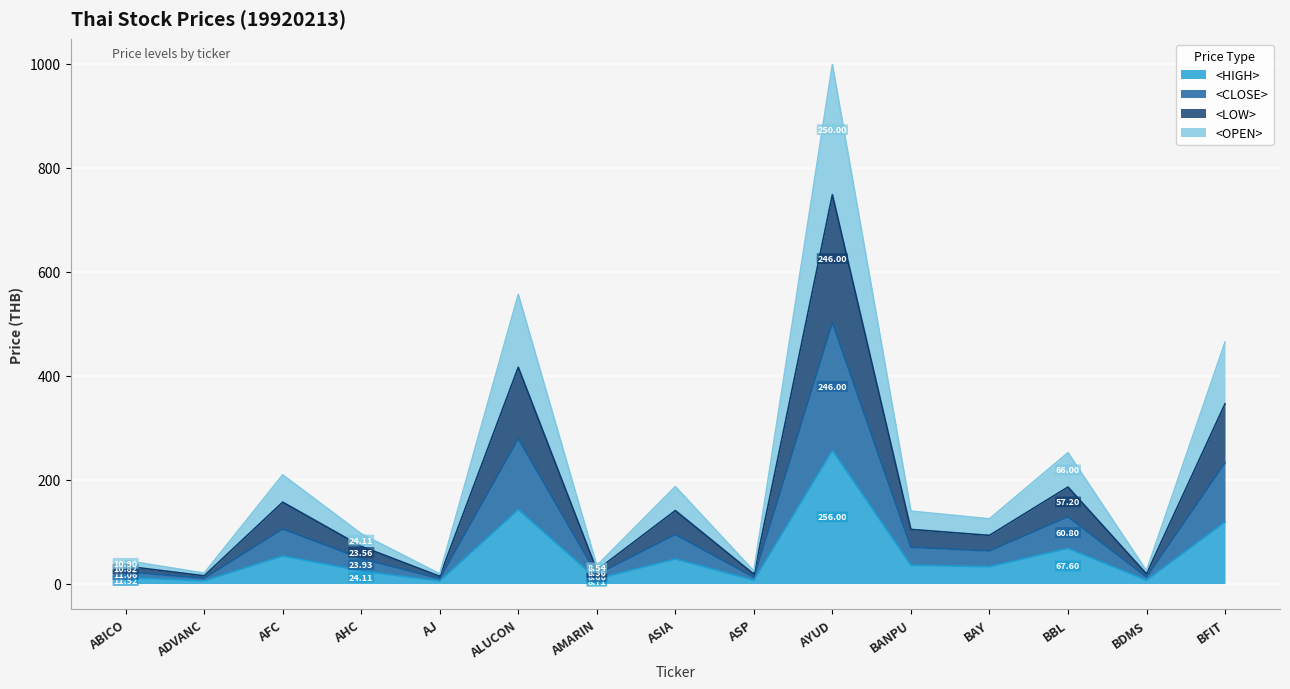

True or false: <OPEN> and <LOW> cross at least once.

False